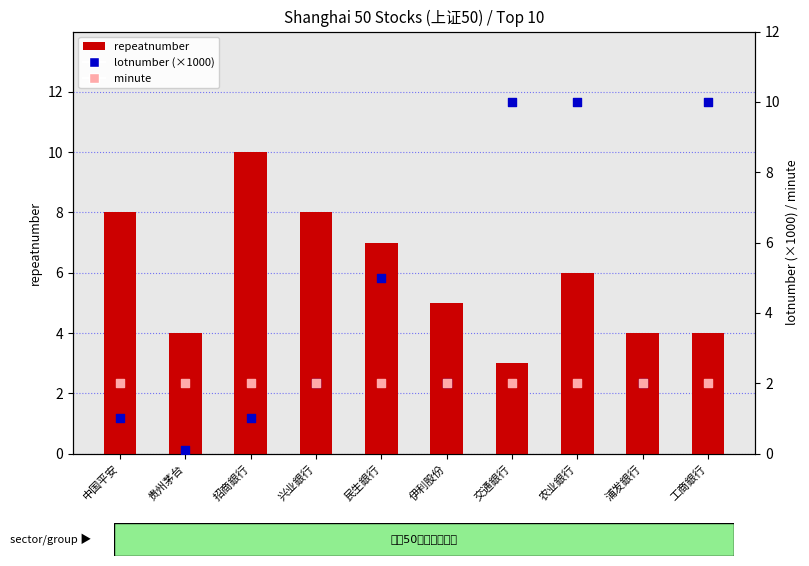

Which series reaches the minimum Y coordinate?

lotnumber (×1000)